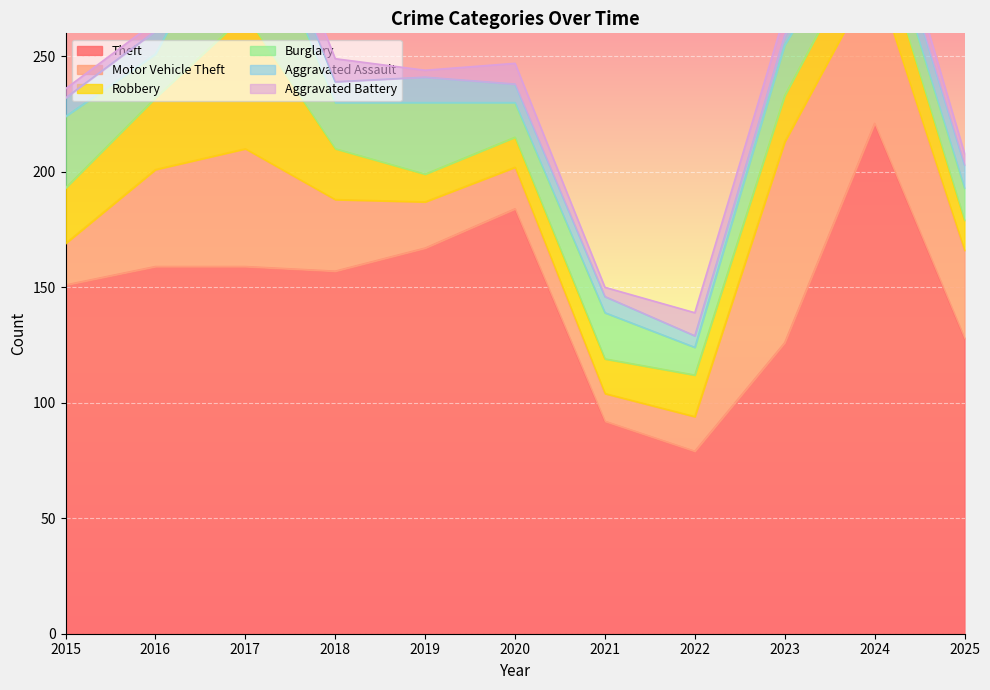

What is the sum of the Aggravated Battery values at 2021 and 2018?

14